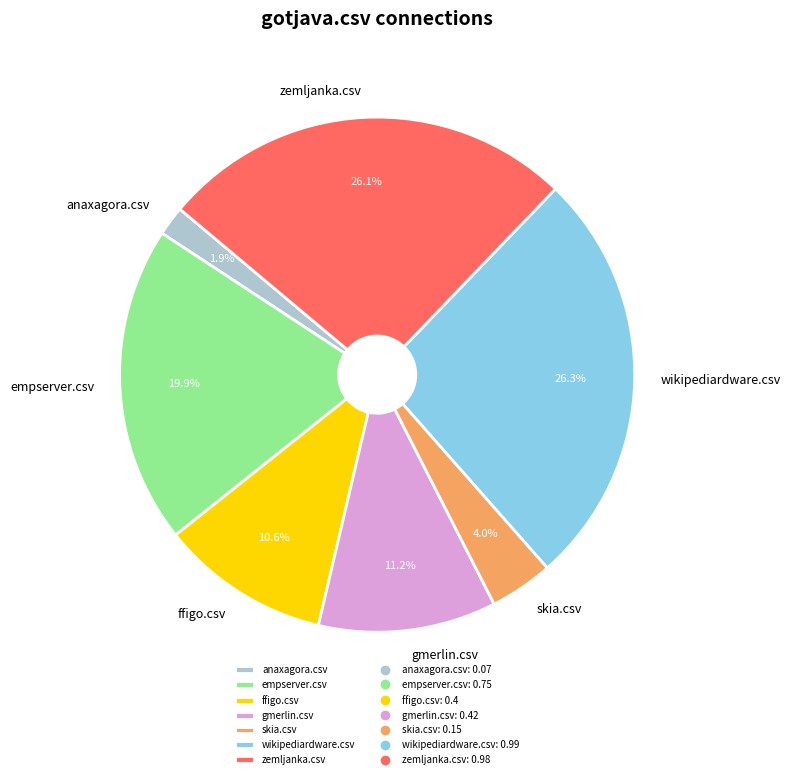

Is there any slice that represents more than half of the pie?

No